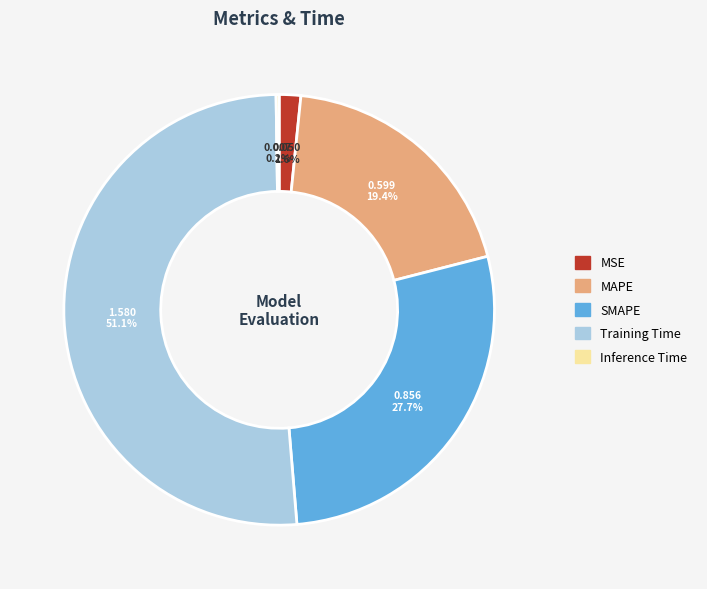

Between MAPE and SMAPE, which is larger?

SMAPE